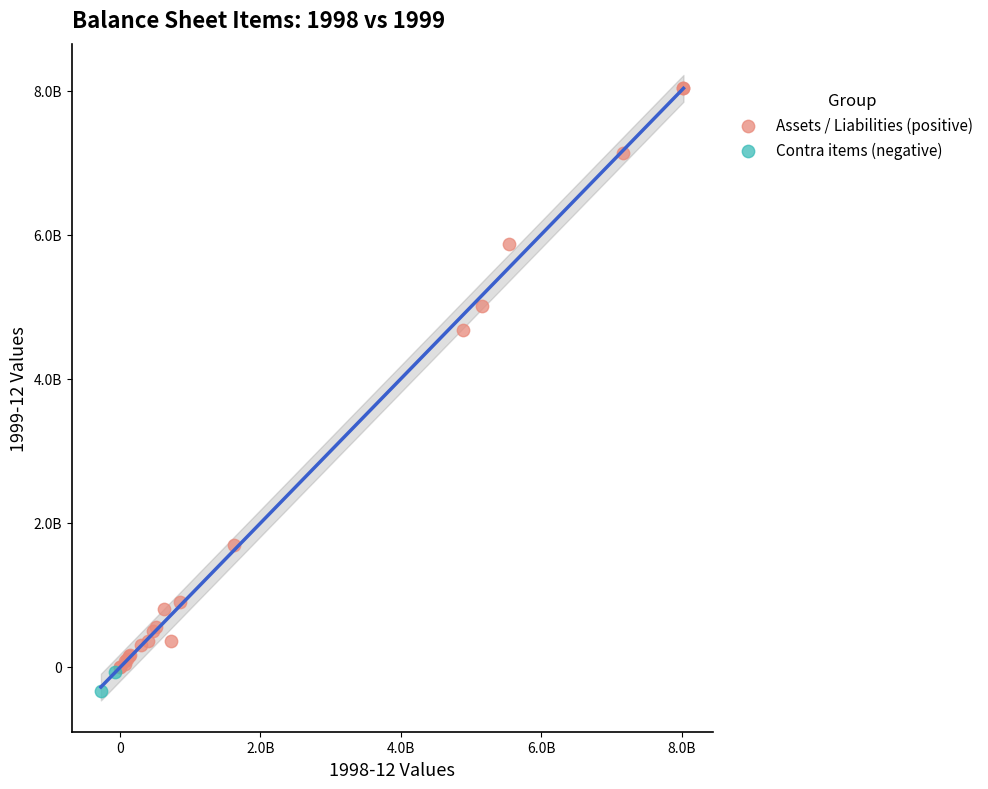

Which series has the widest spread of Y values?

Assets / Liabilities (positive)